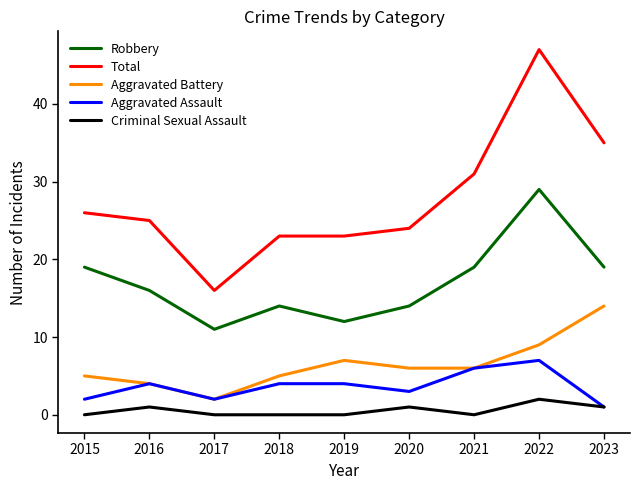

True or false: Total and Criminal Sexual Assault intersect in this chart.

False